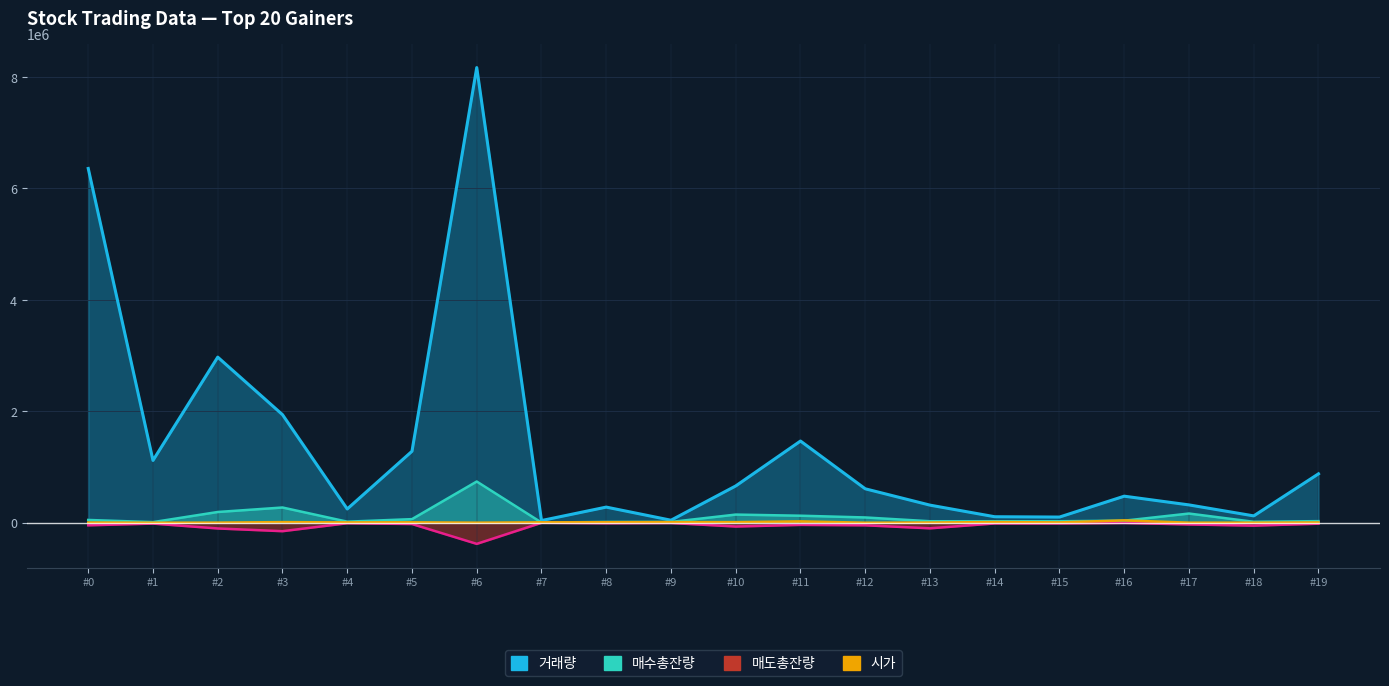

At which category is the sum across all series the highest?

#6